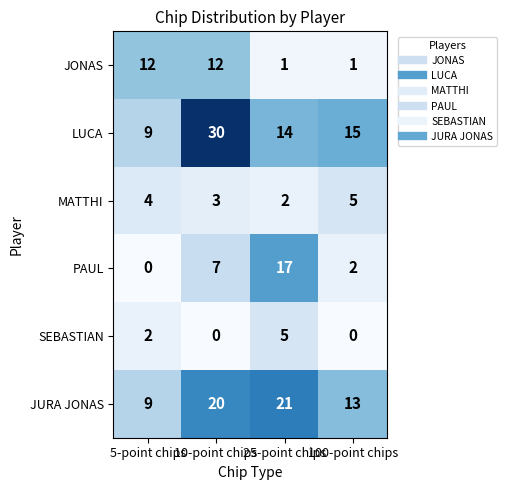

Which series has the largest range (max minus min)?

LUCA